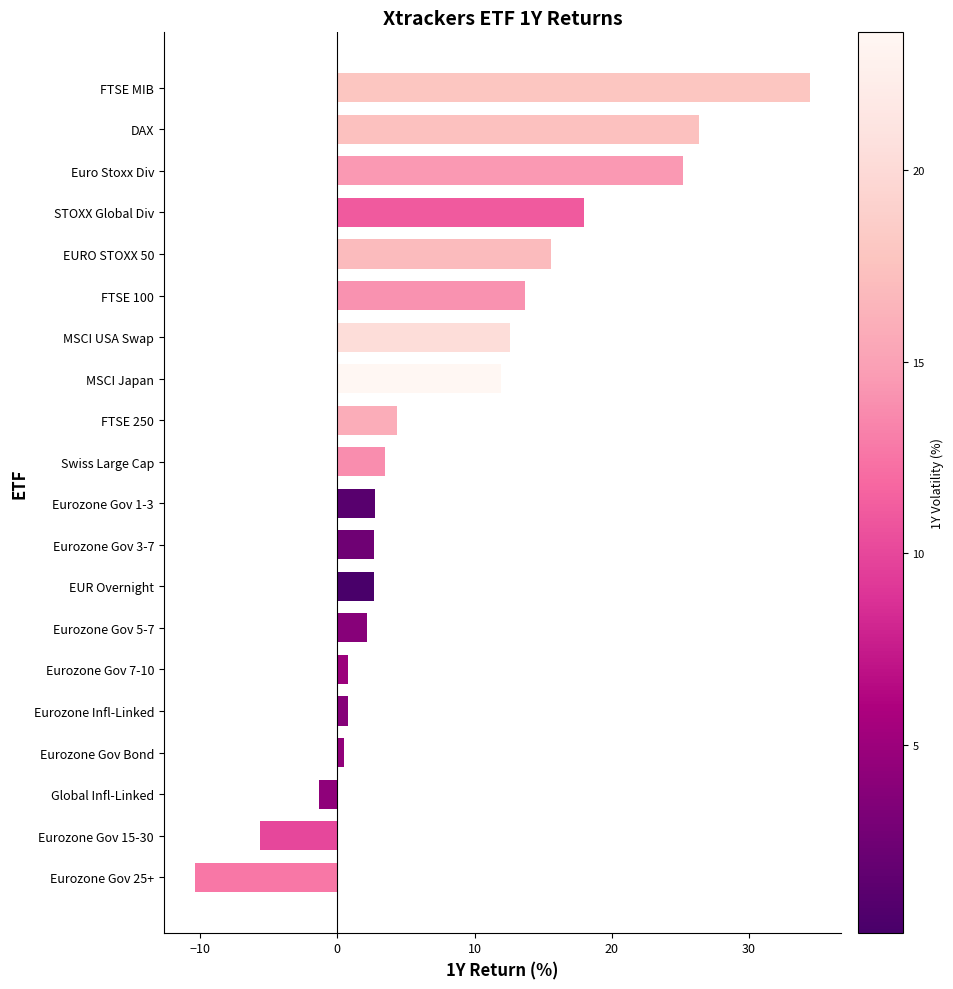

What is the average value?

8.0